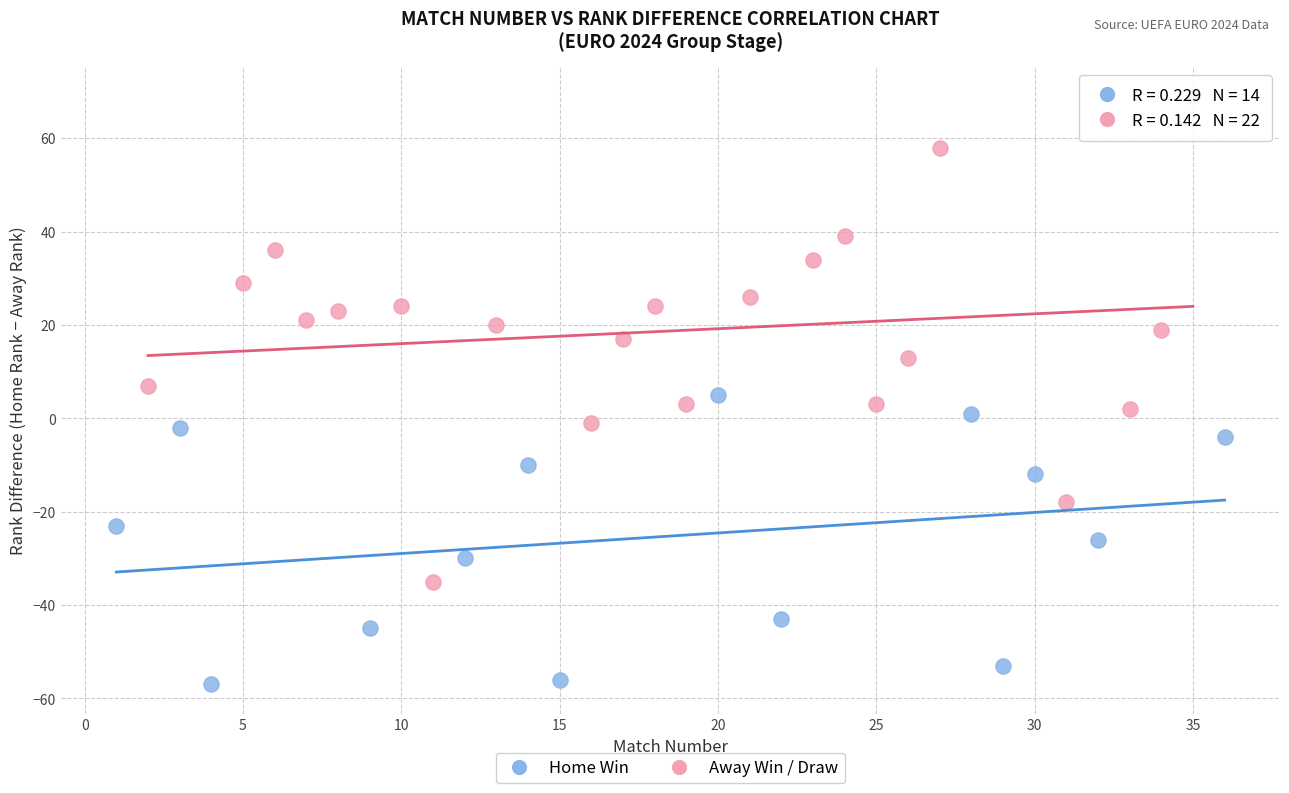

Which series has the largest Y range (max minus min)?

Away Win / Draw